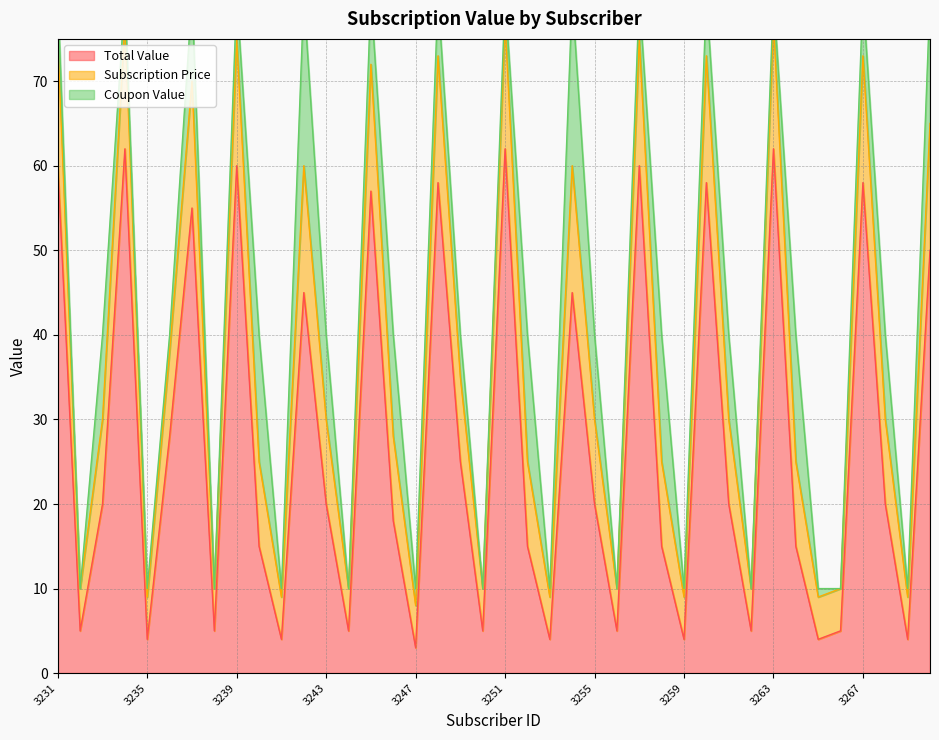

What is the difference between the maximum and minimum values in the Total Value series?

59